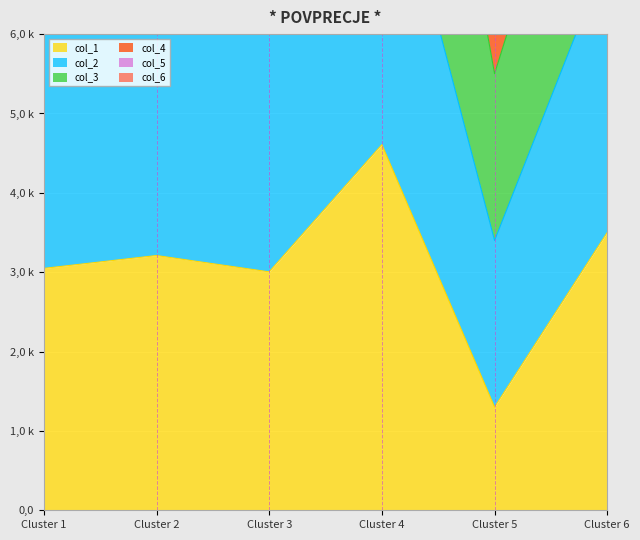

What is the difference between the maximum and minimum values in the col_6 series?

11128